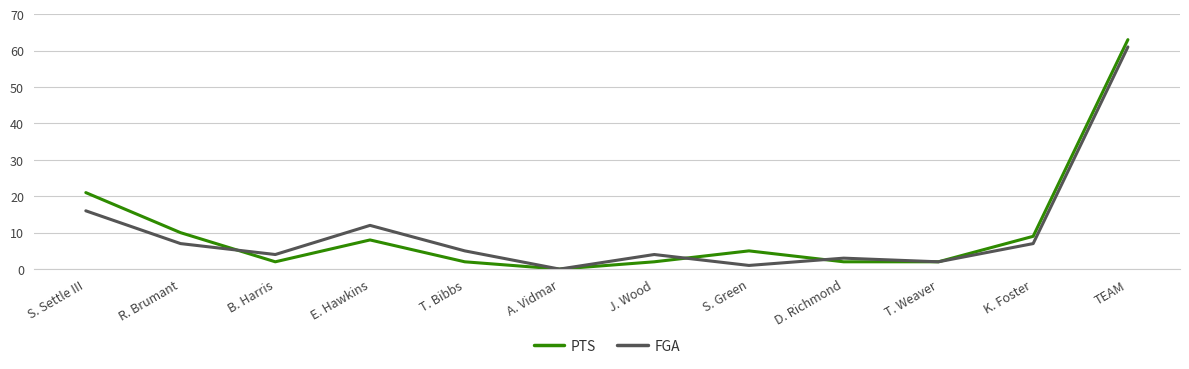

What is the difference between the highest and lowest values at T. Bibbs?

3